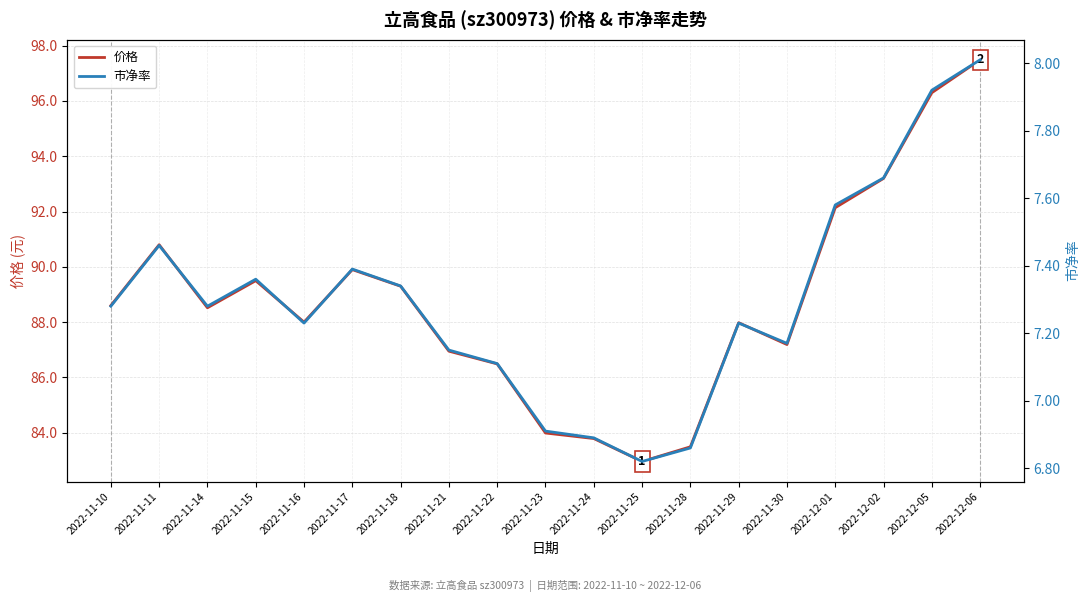

True or false: 价格 and 市净率 cross at least once.

False